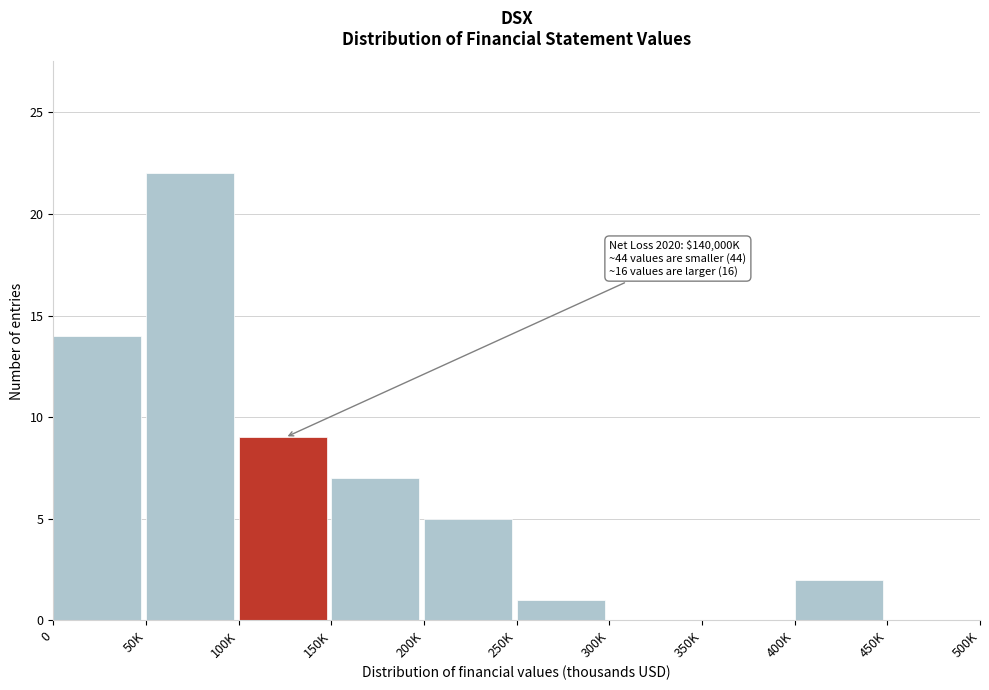

Reading left to right, what are all the values shown in this chart?

0=14	50K=22	100K=9	150K=7	200K=5	250K=1	300K=0	350K=0	400K=2	450K=0